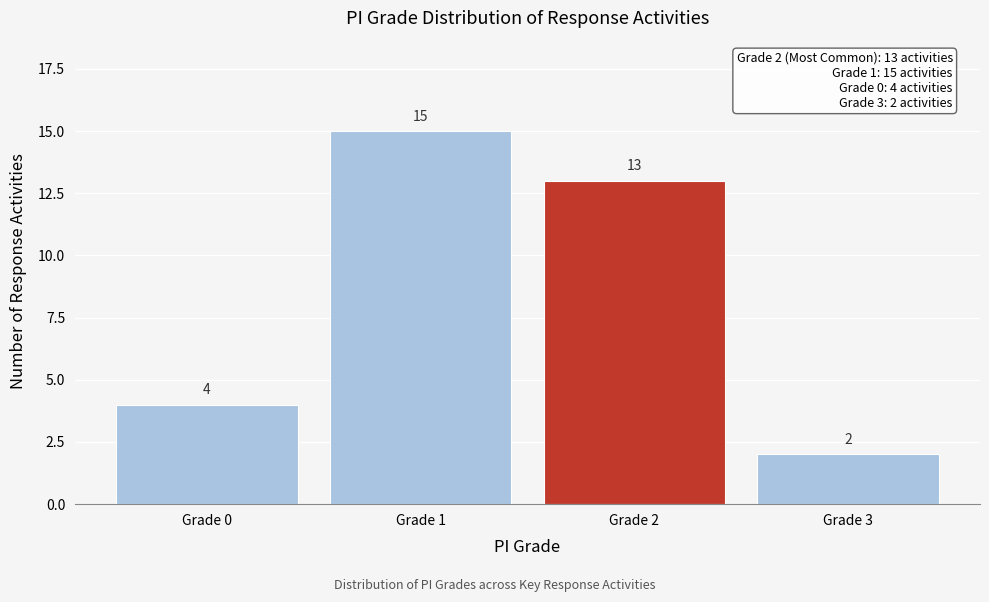

Reading left to right, list all the values displayed in this chart.

4	15	13	2